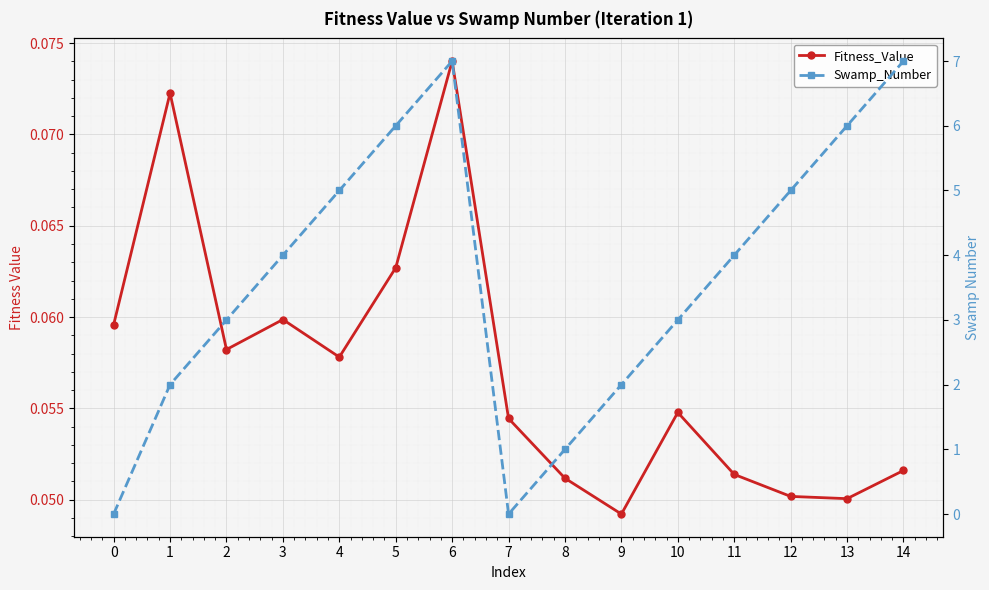

What is the total value across all series at 3?

4.1